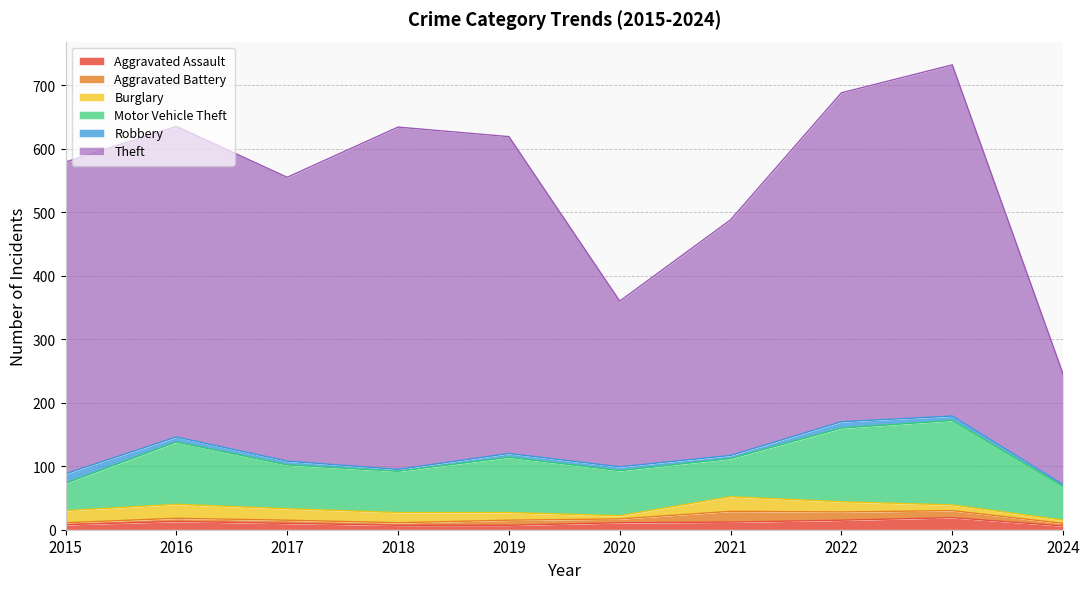

Is it true that Aggravated Assault equals 10 at 2017?

True